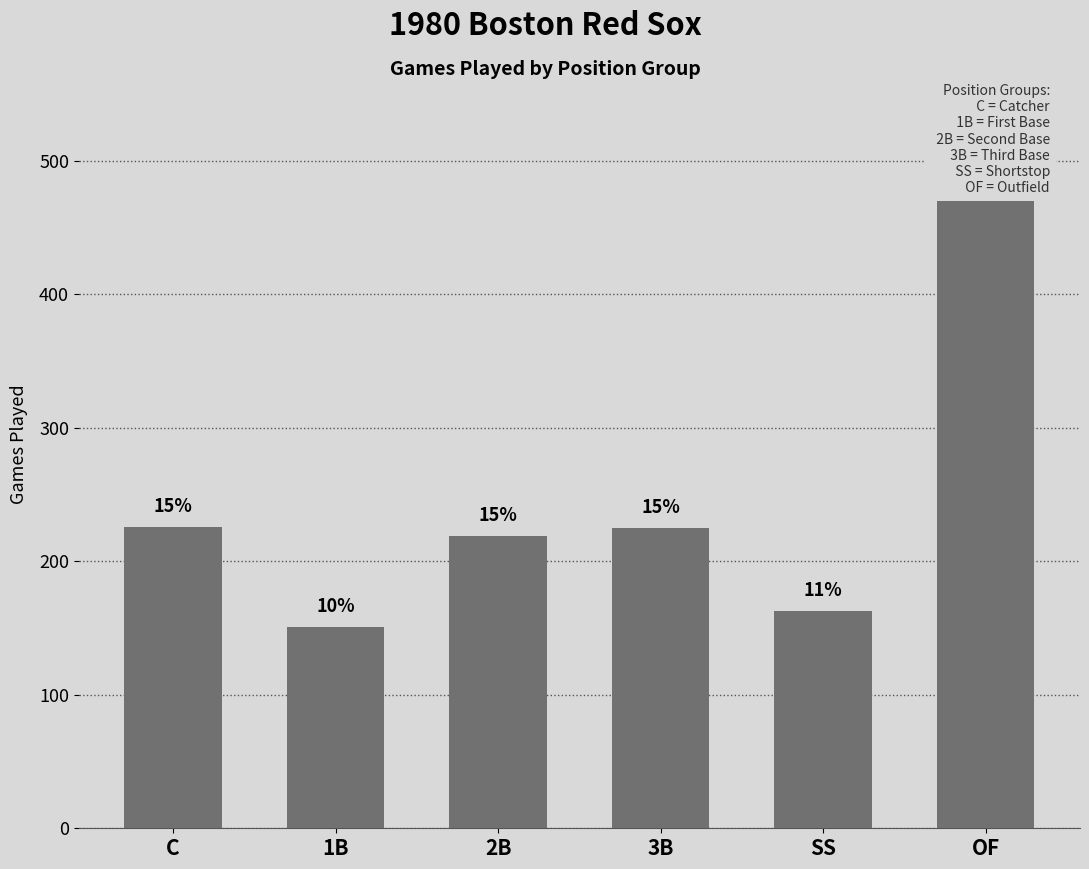

Is it true that the value at 1B is 151?

True